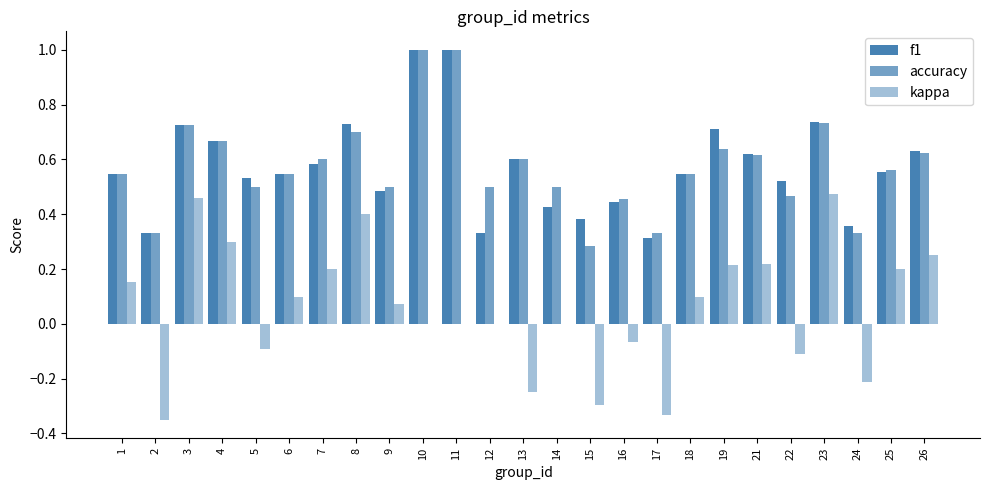

What is the difference between the highest and lowest values at 21?

0.4